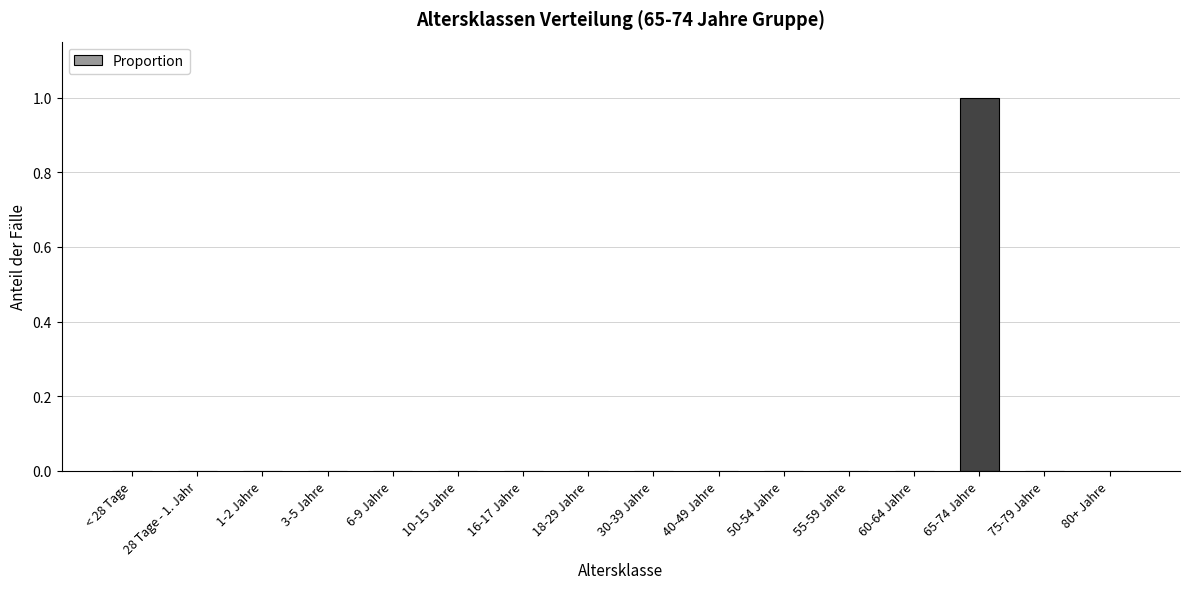

Is it true that the value at 60-64 Jahre is 0?

True